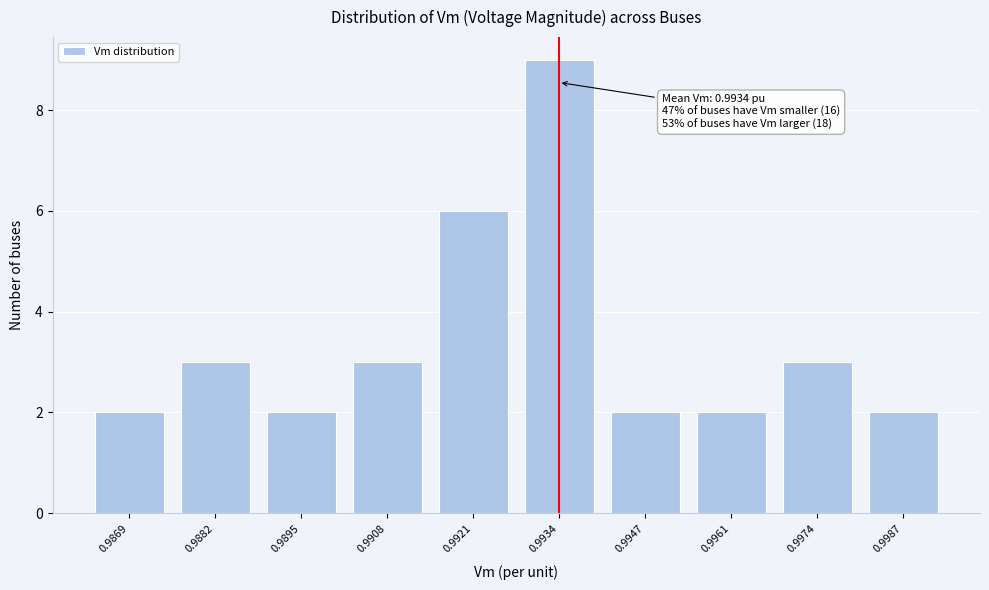

Reading left to right, what are all the values shown in this chart?

2	3	2	3	6	9	2	2	3	2